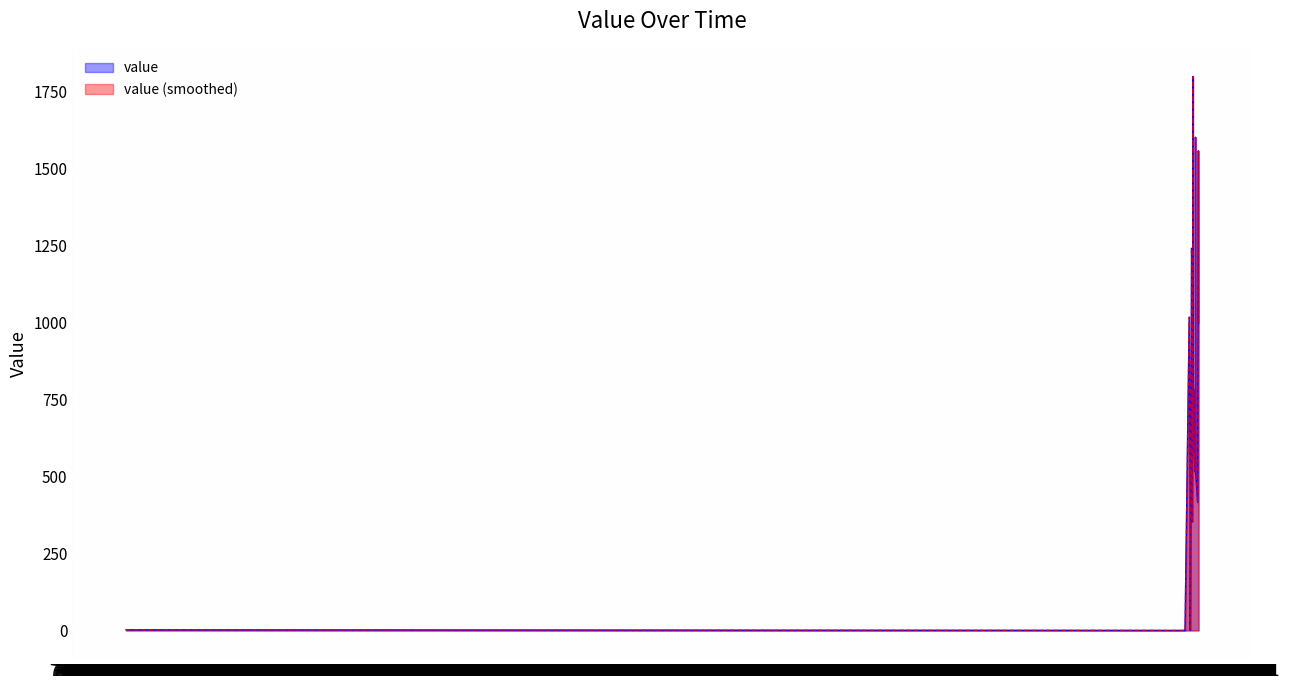

Does the chart display data point markers on the line(s)?

No